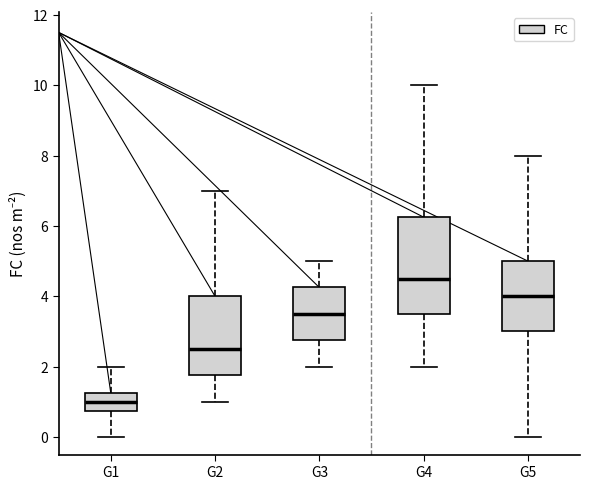

Reading left to right, transcribe this box plot: for each box, give where its median line is, the range the box spans, and where its two whiskers end, as read against the y-axis. The values are not printed on the chart, so give them approximately, as read against the axis.

G1: median 1.0, box 0.8 to 1.2, whiskers 0.0 to 2.0
G2: median 2.6, box 1.8 to 4.0, whiskers 1.0 to 7.0
G3: median 3.6, box 2.8 to 4.2, whiskers 2.0 to 5.0
G4: median 4.6, box 3.6 to 6.2, whiskers 2.0 to 10.0
G5: median 4.0, box 3.0 to 5.0, whiskers 0.0 to 8.0